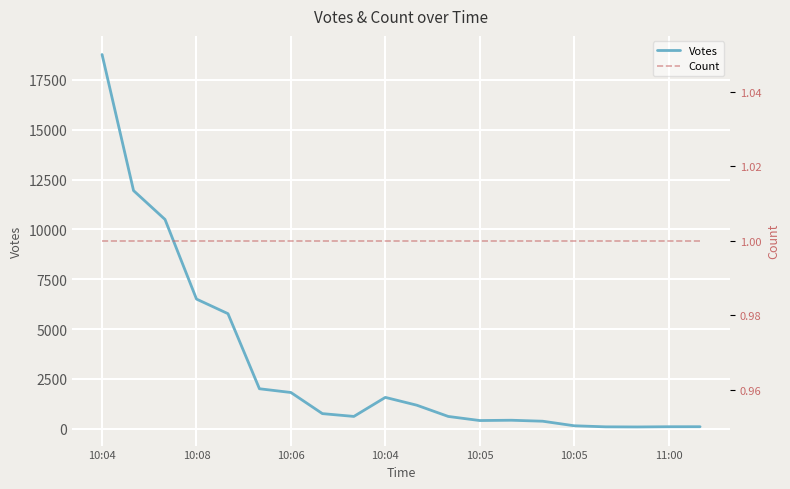

What is the label of the 10th point from the right?

10